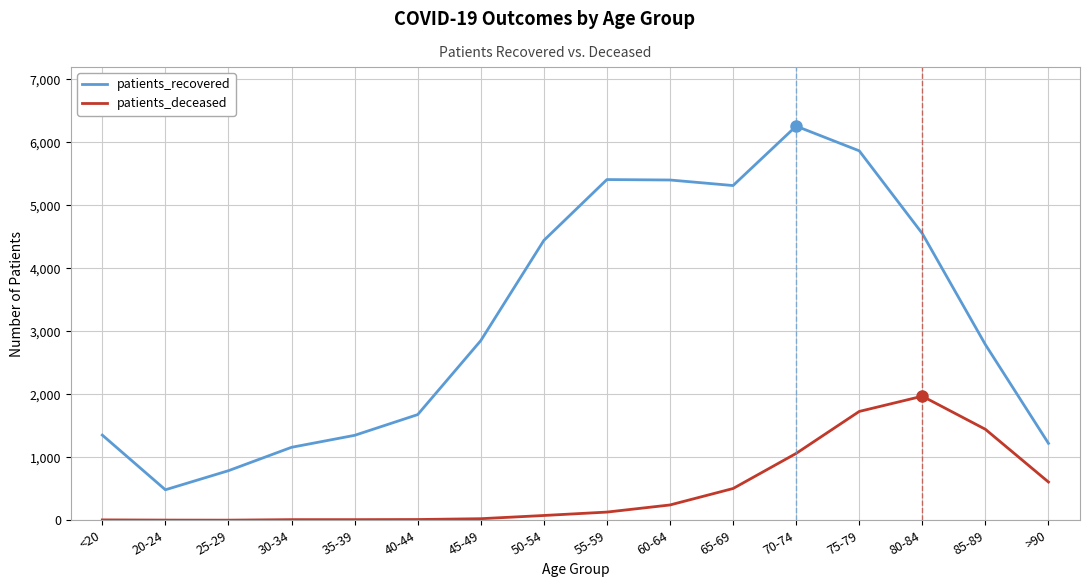

What is the total value across all series at 30-34?

1168